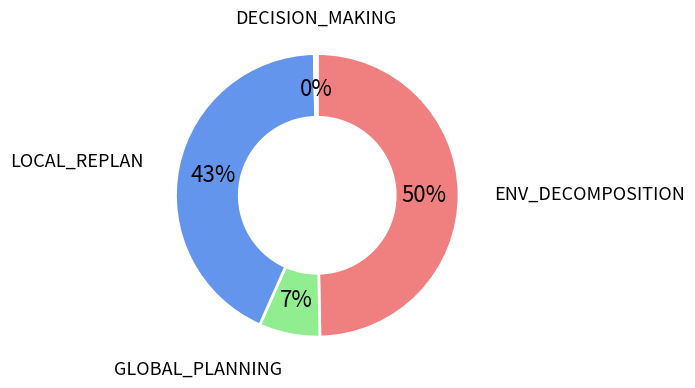

To the nearest percent, what is the average slice percentage?

25%